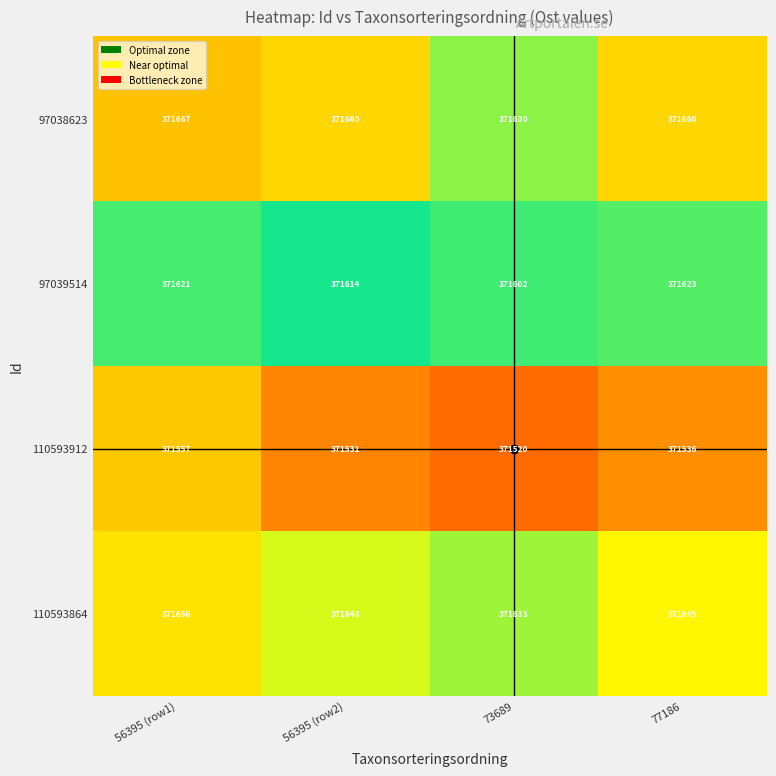

What is the spread (max minus min) of values at 56395 (row2)?

129